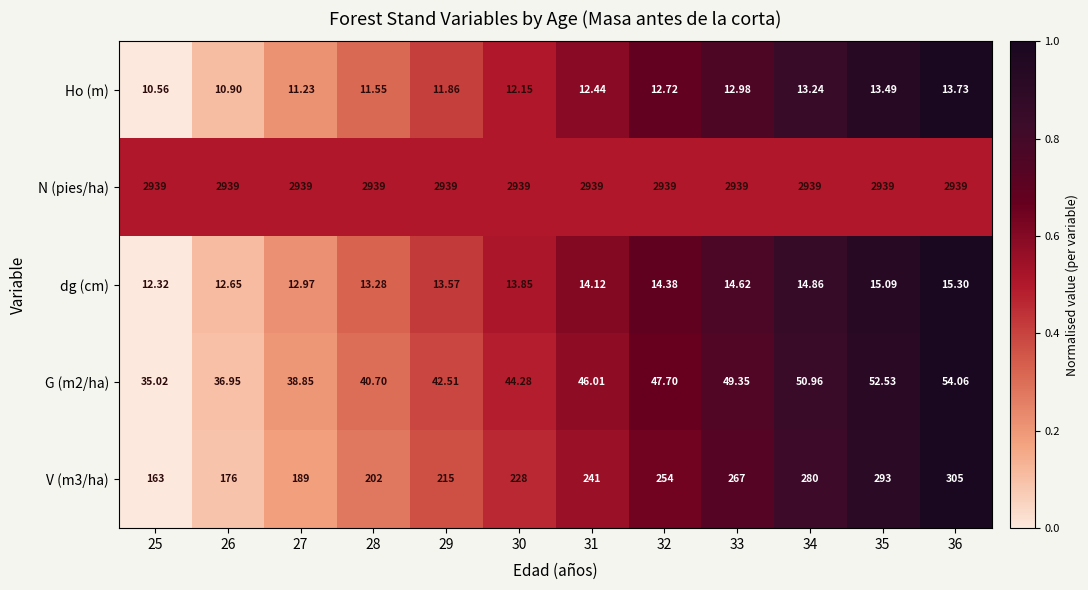

Is the value of V (m3/ha) at 29 greater than the value of Ho (m) at 30?

Yes